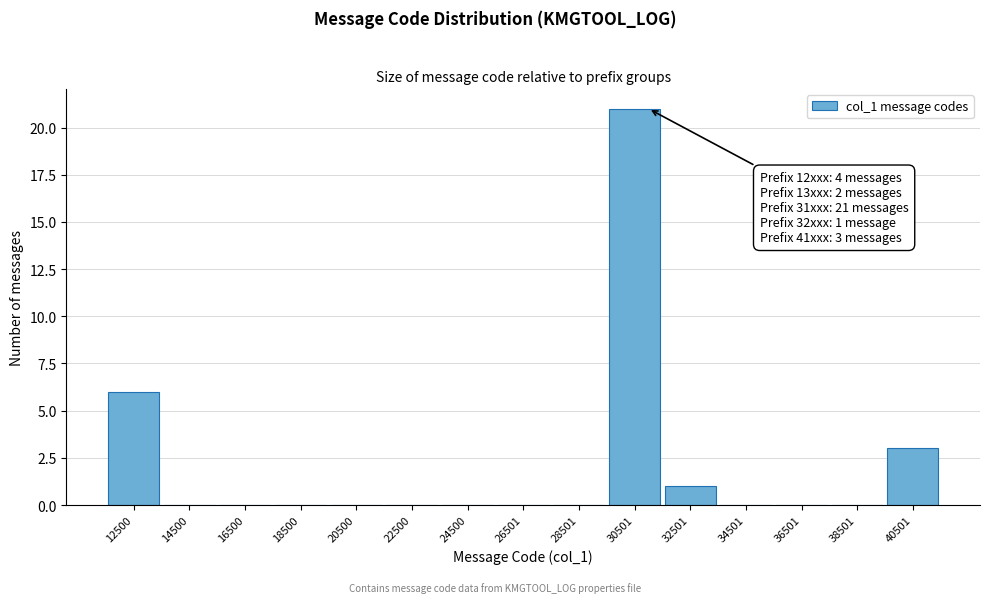

Which range on the x-axis has the tallest bar?

29500 to 31500